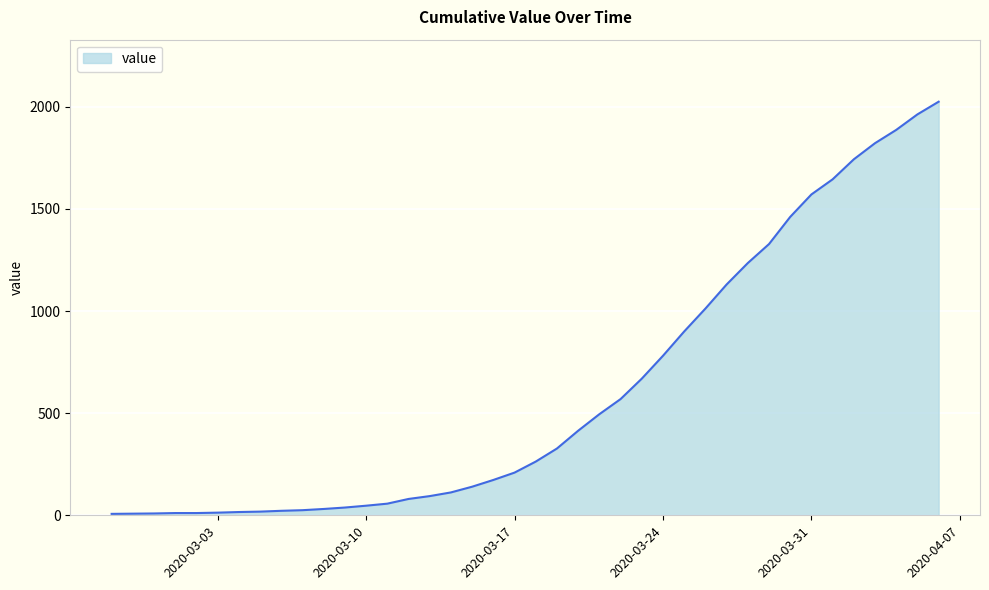

What is the maximum value shown in the chart?

2025